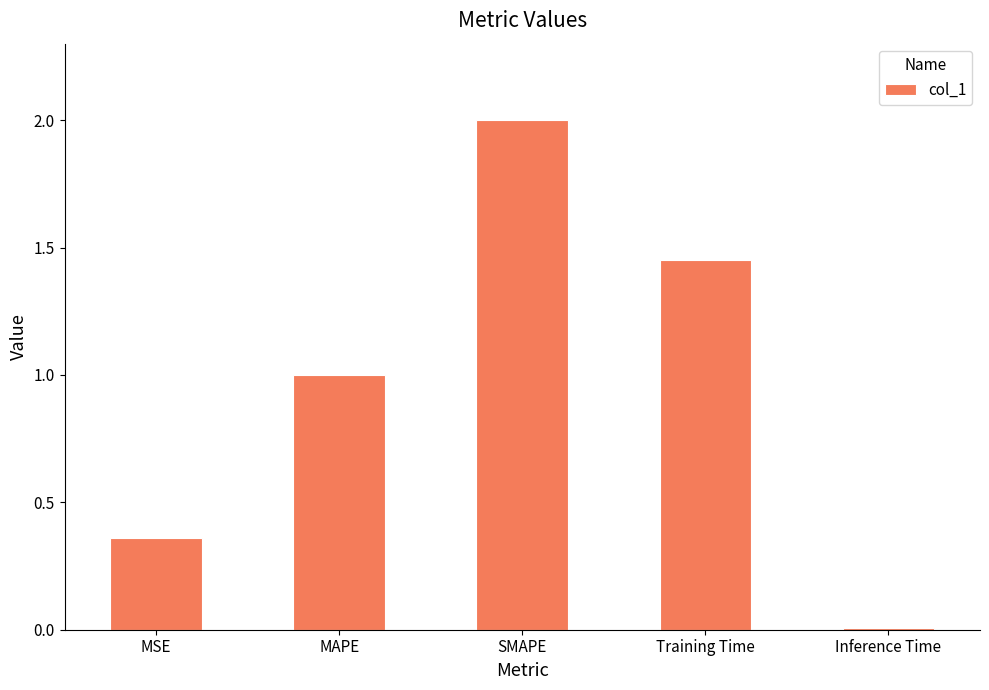

What is the difference between the values at MAPE and Inference Time?

1.0